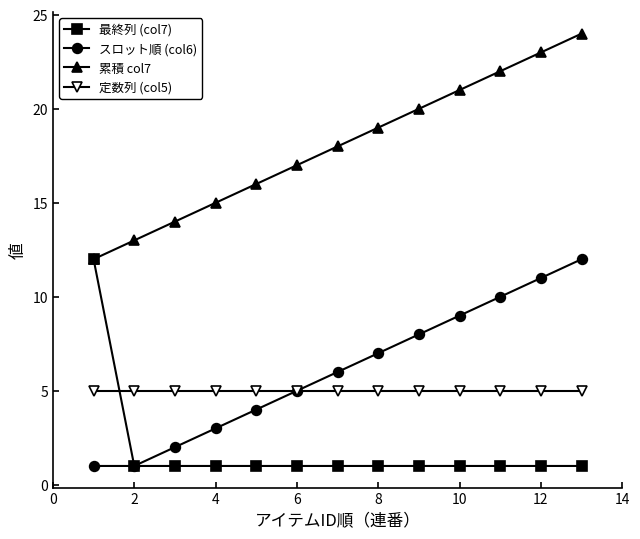

True or false: スロット順 (col6) and 累積 col7 intersect in this chart.

False